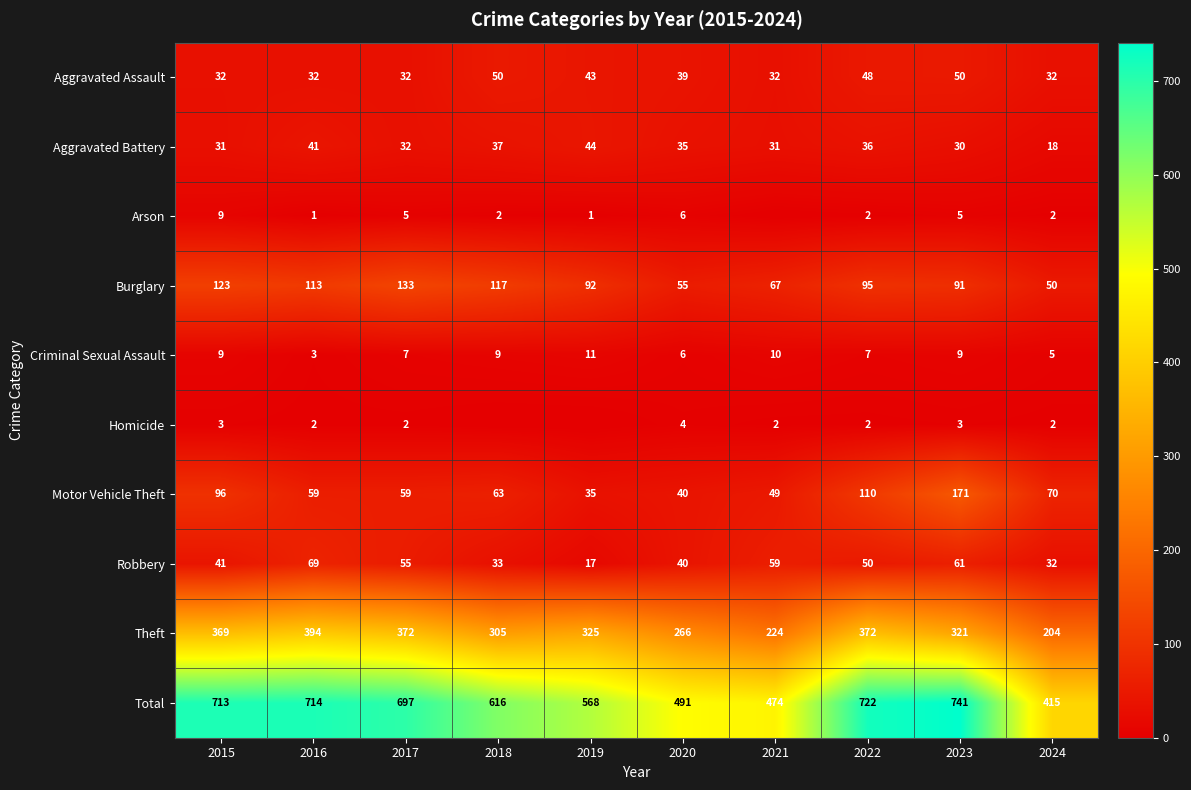

What is the lowest value of the Aggravated Assault series?

32